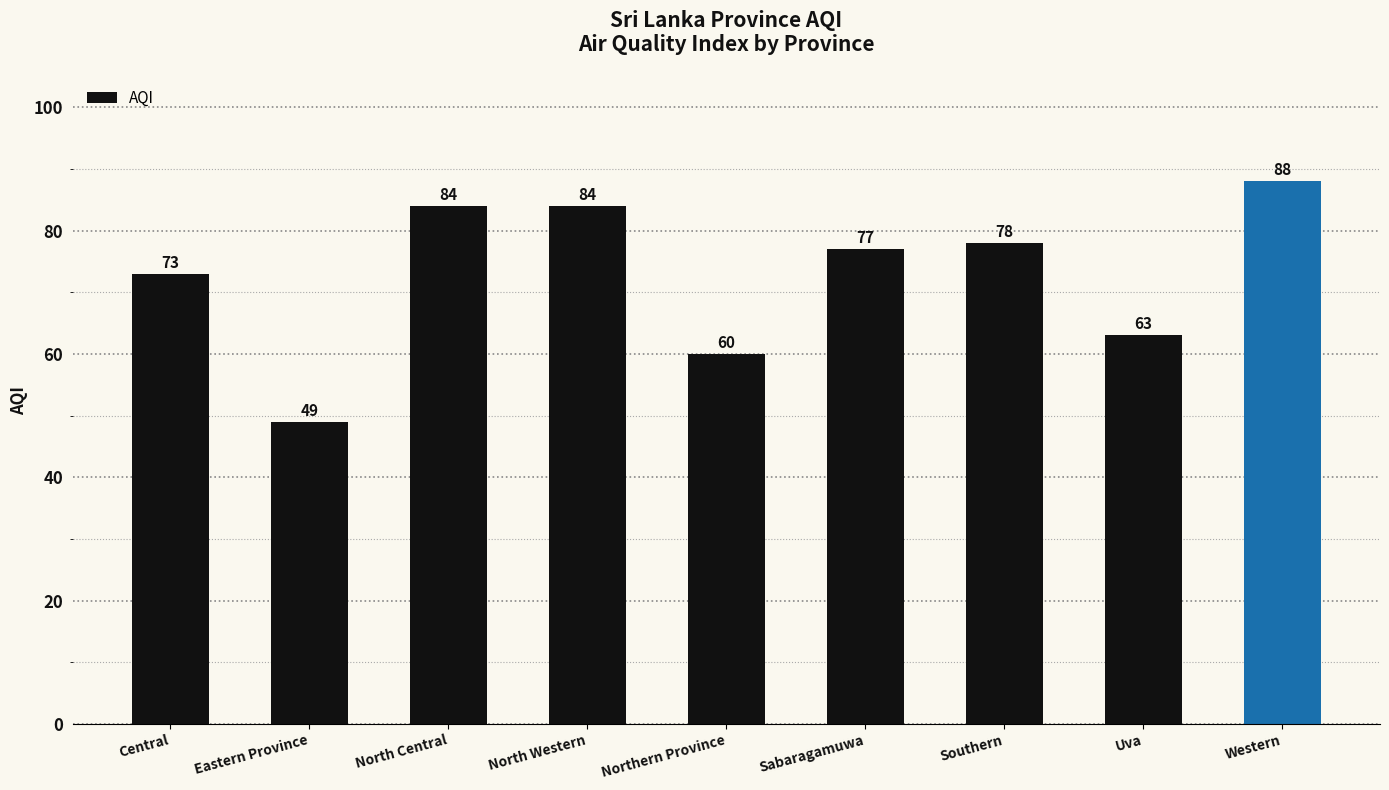

What position from the right is Northern Province?

5